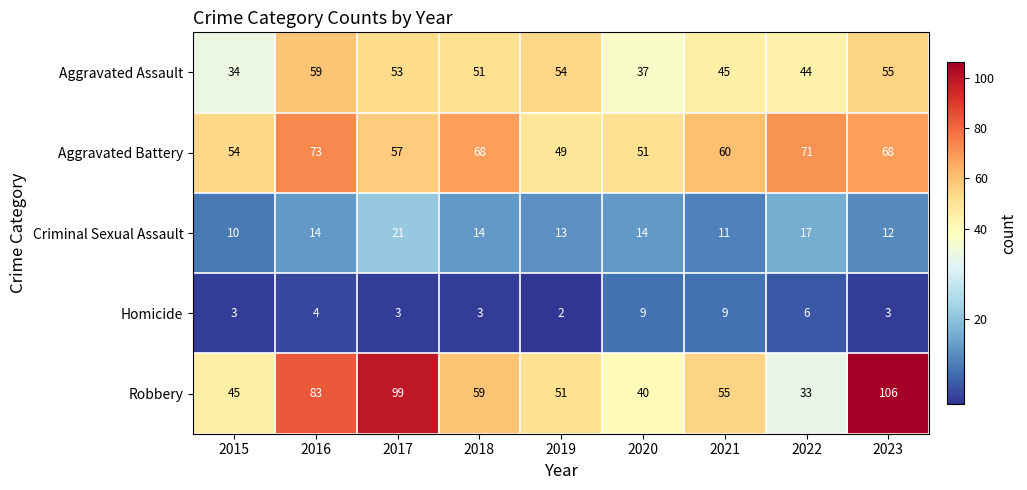

What is the highest value of the Aggravated Battery series?

73